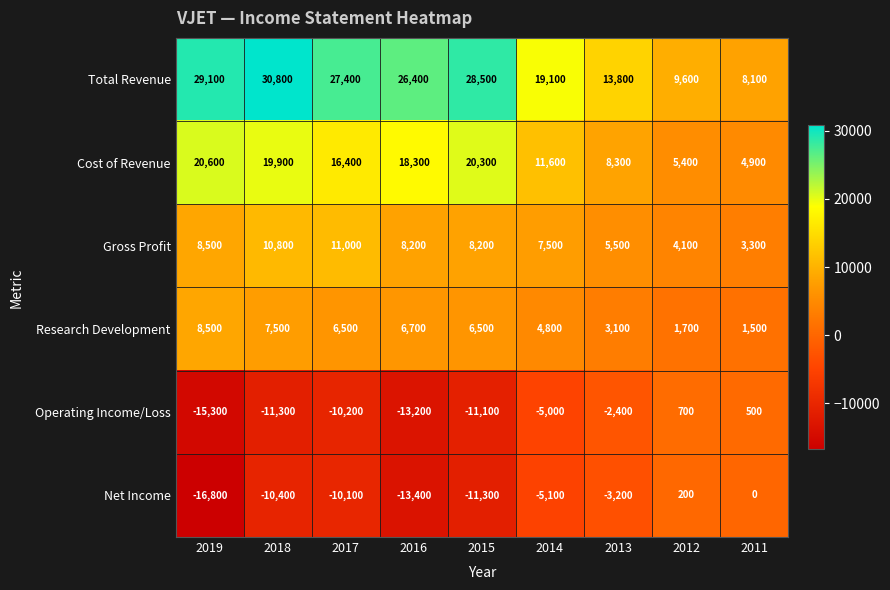

What is the sum of all Cost of Revenue values?

125700